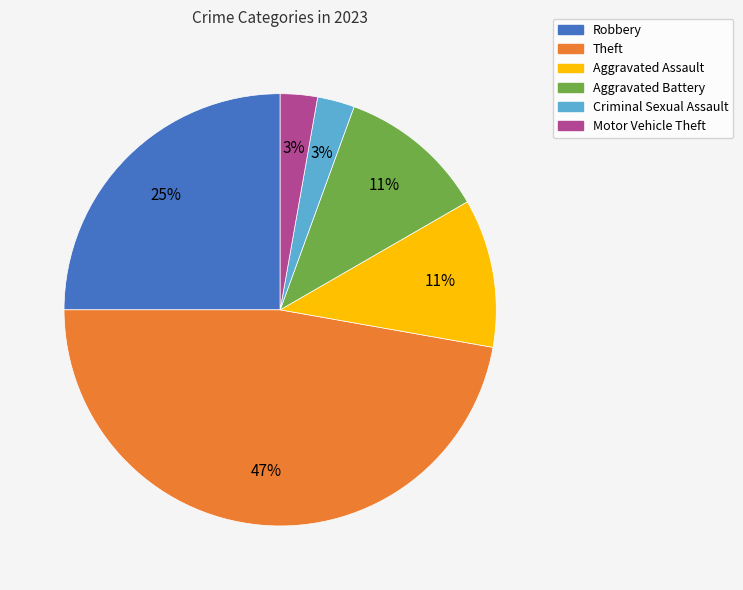

Which has a higher value, Theft or Motor Vehicle Theft?

Theft